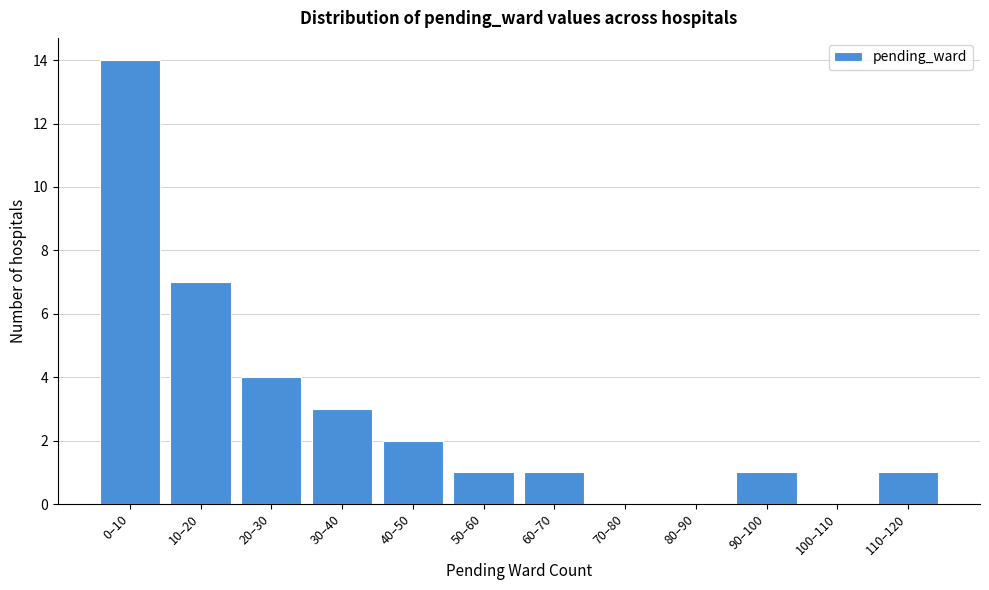

Reading left to right, extract all data points from this chart.

0–10=14	10–20=7	20–30=4	30–40=3	40–50=2	50–60=1	60–70=1	70–80=0	80–90=0	90–100=1	100–110=0	110–120=1